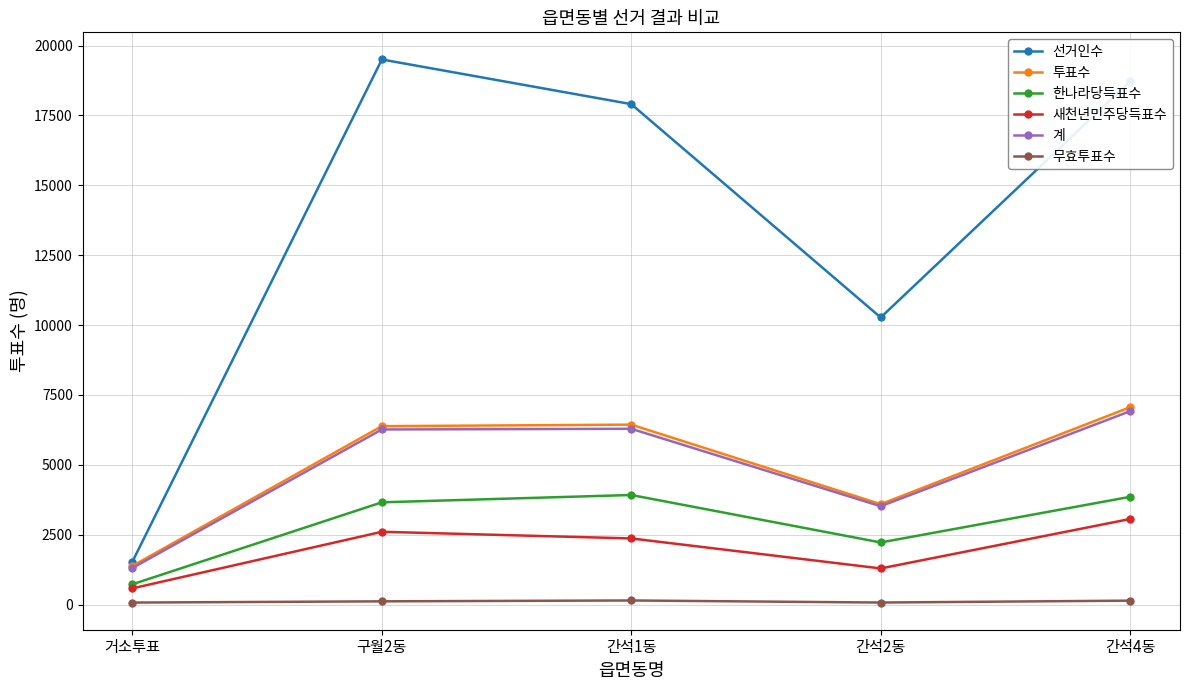

What are all the series names shown in the legend?

선거인수, 투표수, 한나라당득표수, 새천년민주당득표수, 계, 무효투표수